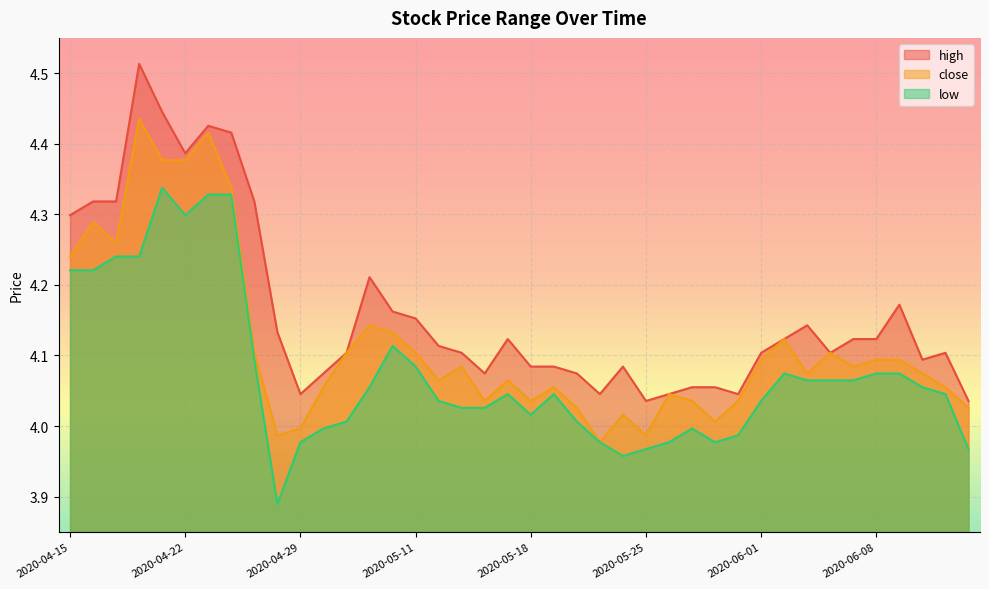

What is the label of the 34th point from the right?

2020-04-23